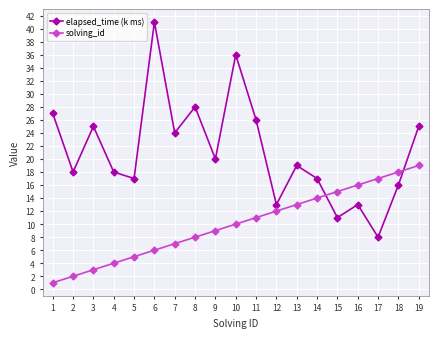

List the series in order of their peak value, lowest first.

solving_id, elapsed_time (k ms)